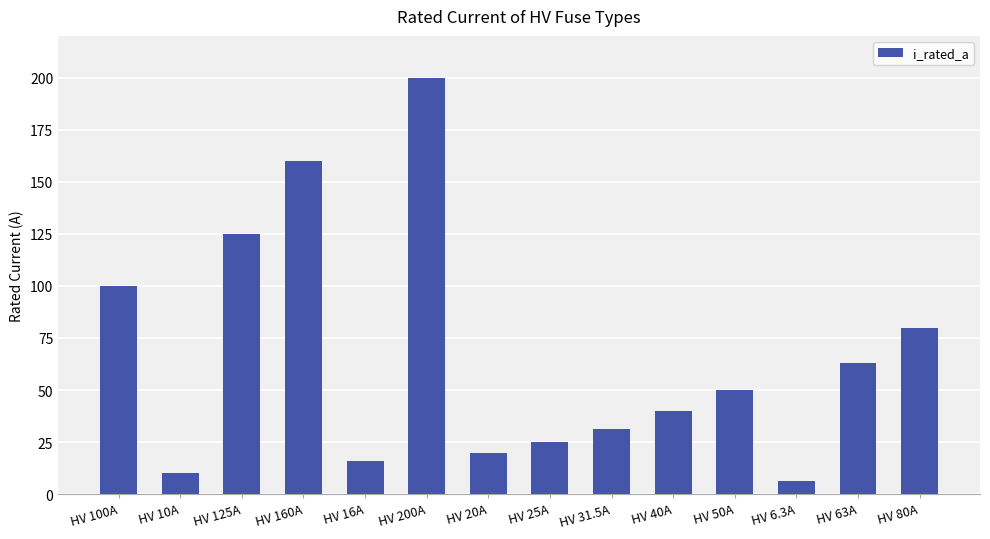

Does the chart contain stacked bars?

No